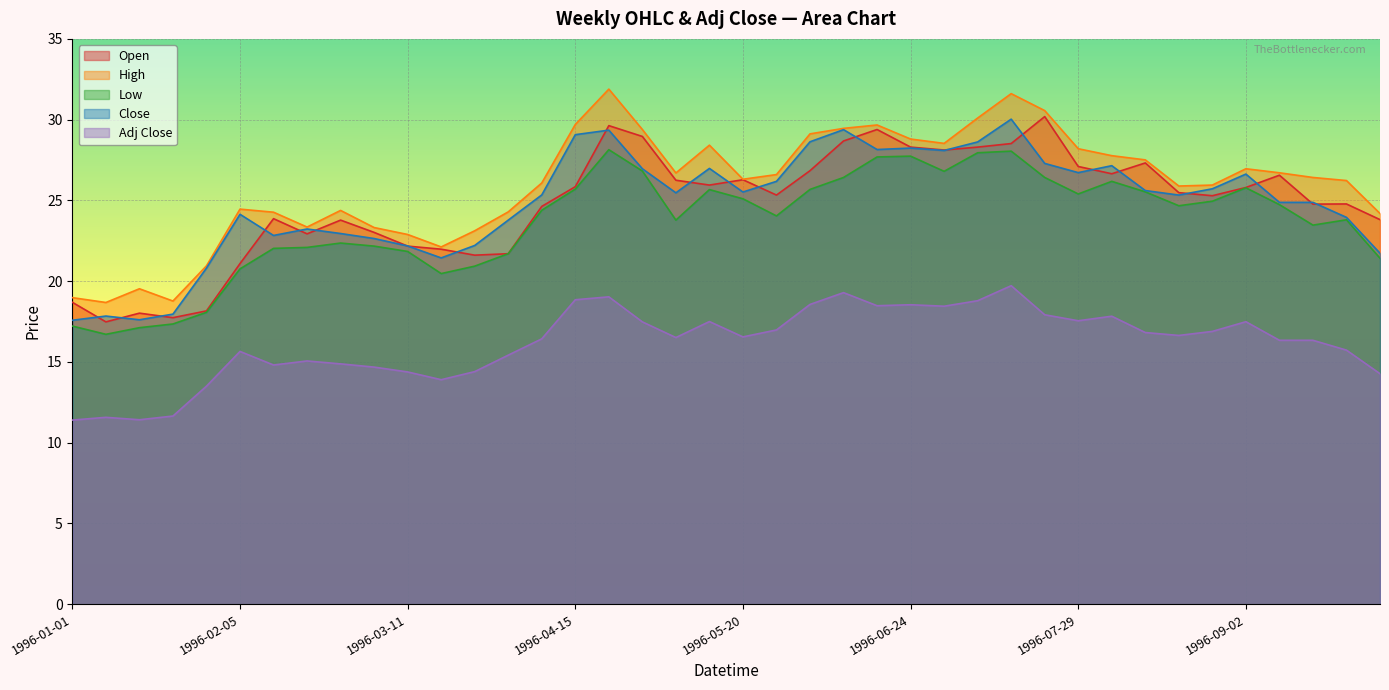

Where is the first local minimum for High?

1996-01-08